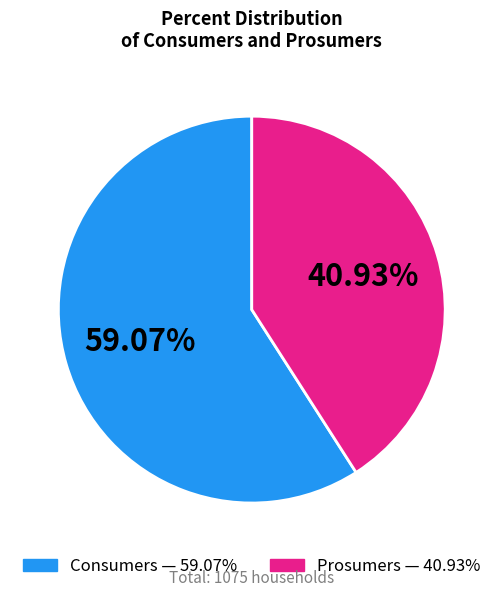

To the nearest percent, what is the difference between the largest and smallest slice percentages?

18%